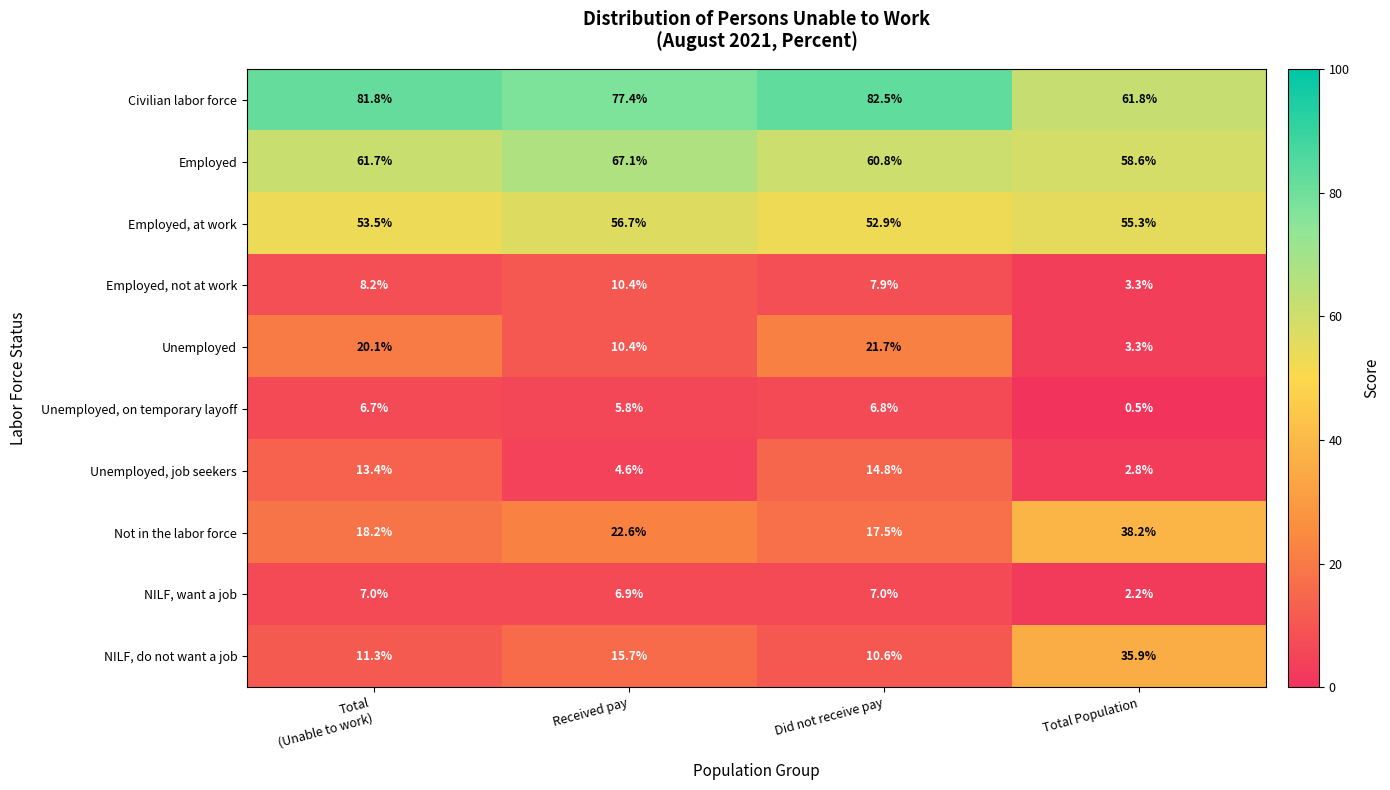

Rank the series by their maximum value, from lowest to highest.

Unemployed, on temporary layoff, NILF, want a job, Employed, not at work, Unemployed, job seekers, Unemployed, NILF, do not want a job, Not in the labor force, Employed, at work, Employed, Civilian labor force